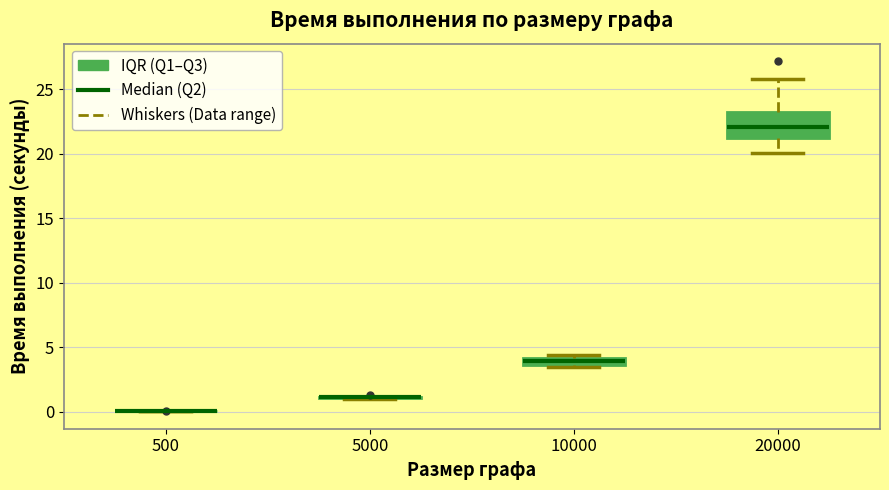

Comparing the boxes themselves (not the whiskers), which one is the tallest?

20000